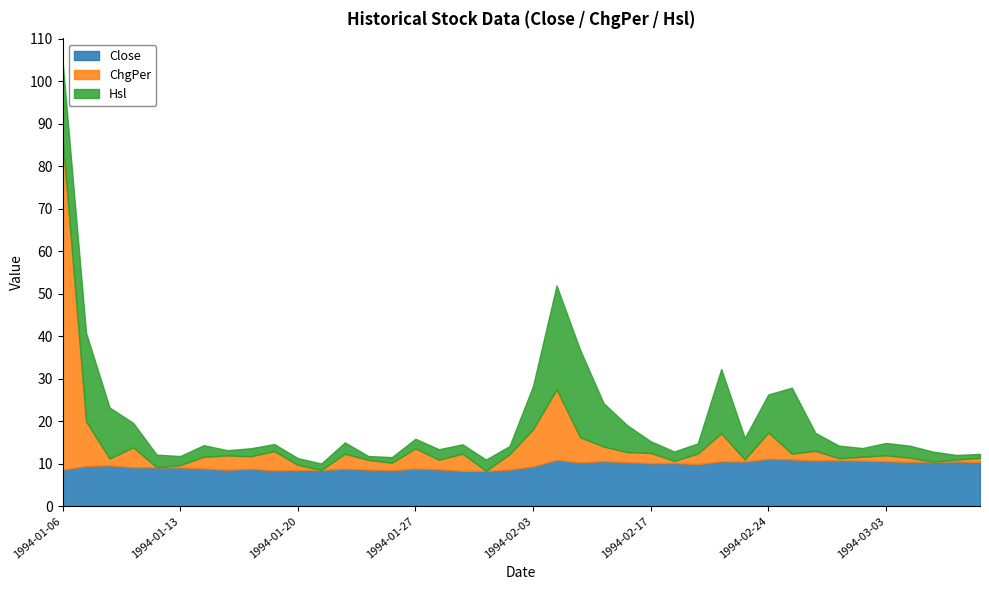

What is the minimum value for Close?

8.3